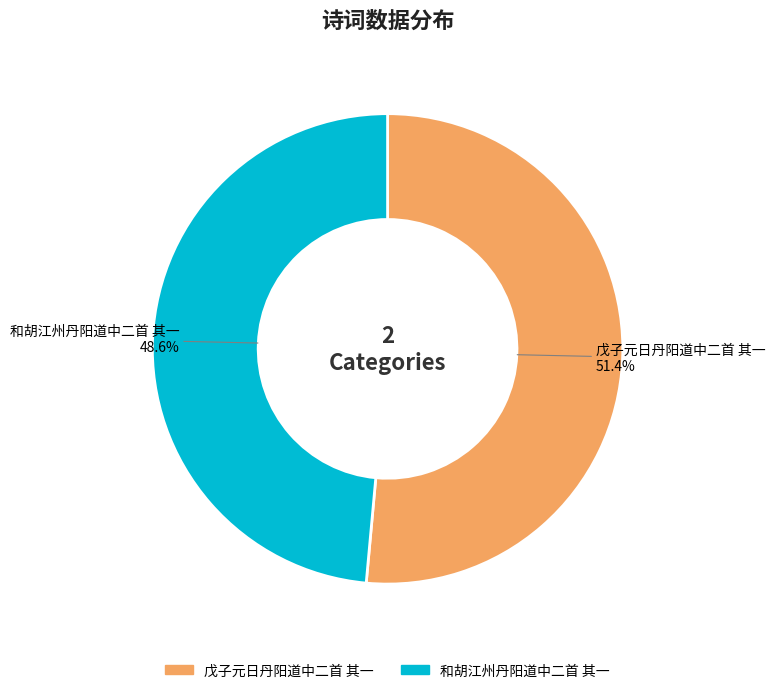

Which category has the smallest portion of the pie?

和胡江州丹阳道中二首 其一